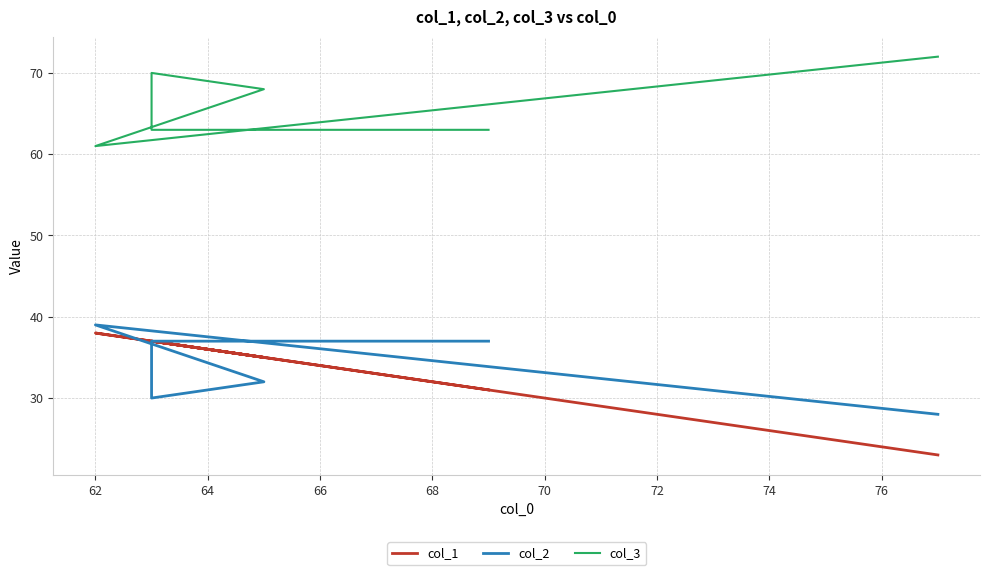

Is it true that col_1 equals 62 at 68?

False